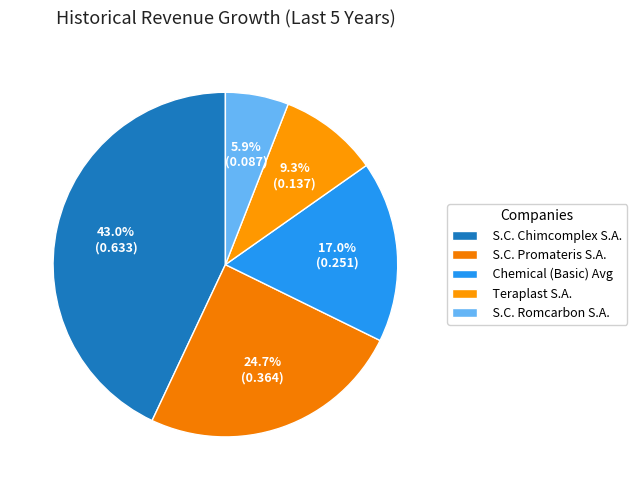

How many slices are in this pie chart?

5